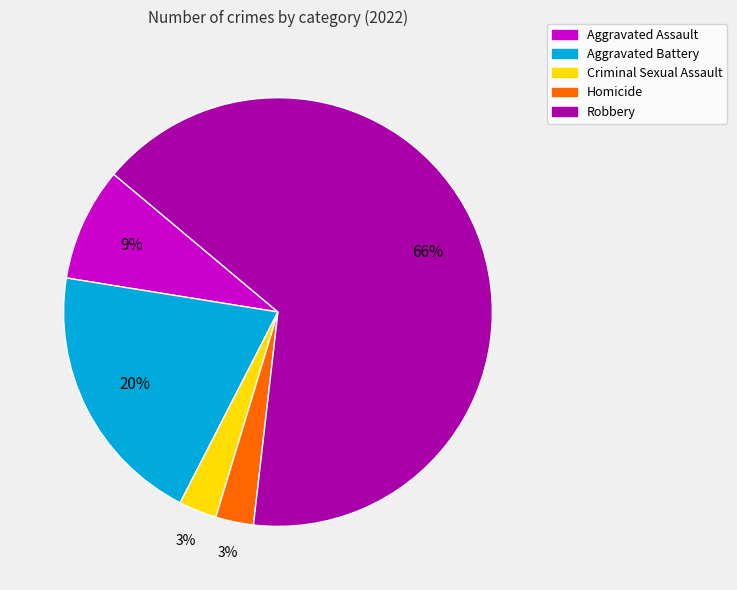

How many segments does this pie chart have?

5